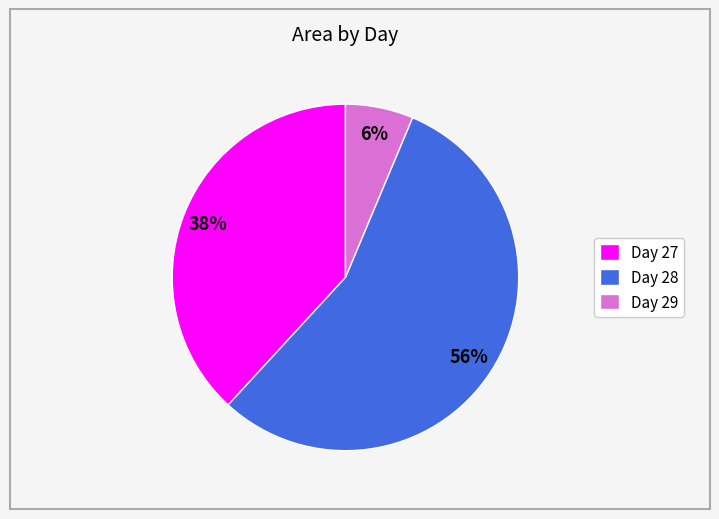

Does any single category account for the majority?

Yes